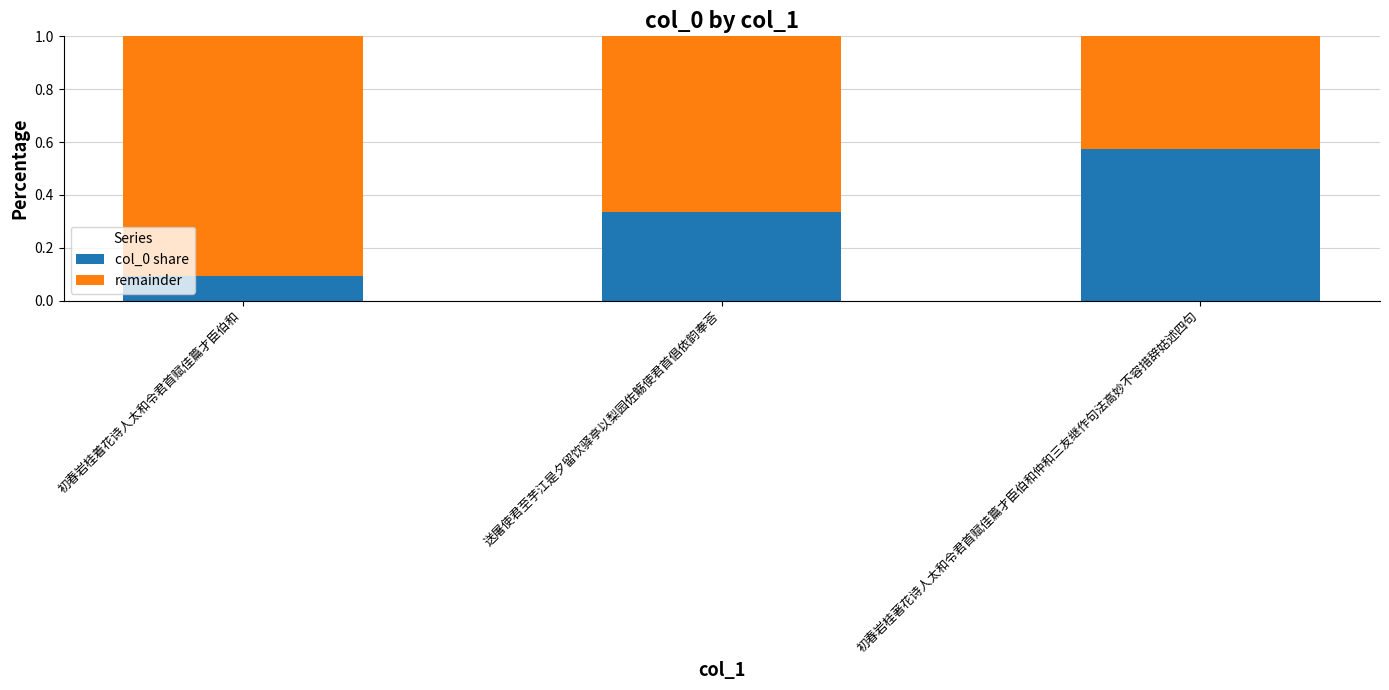

At which label does col_0 share reach its peak?

初春岩桂著花诗人太和令君首赋佳篇才臣伯和仲和三友继作句法高妙不容措辞姑述四句